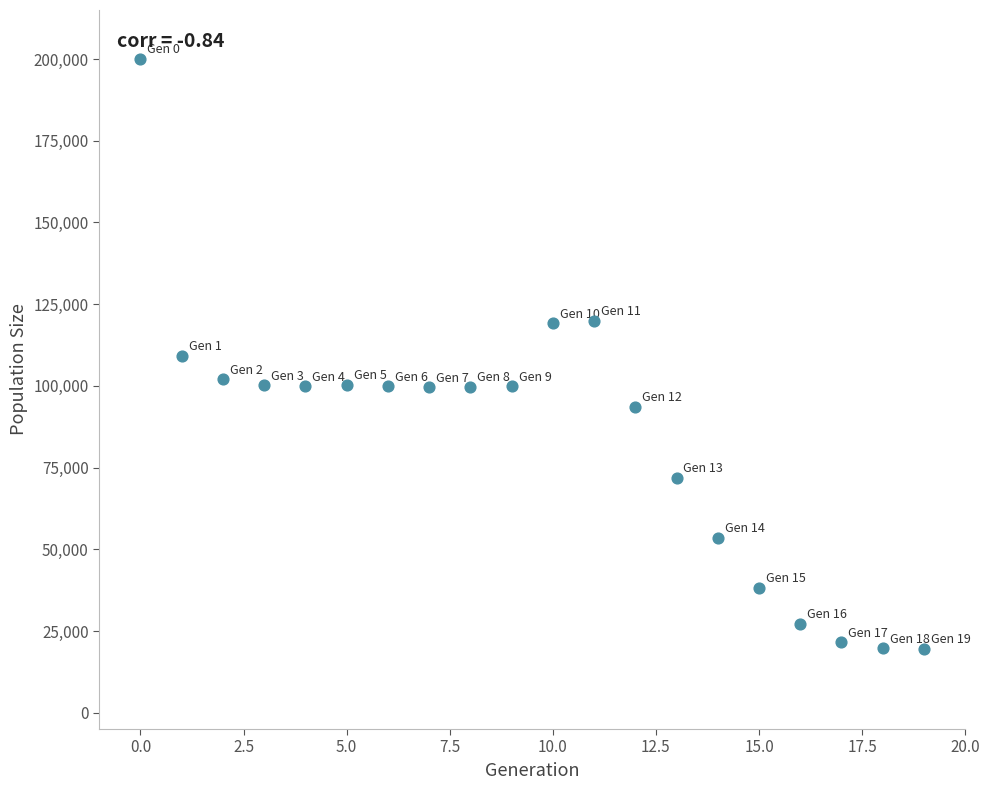

What is the range of Y values (max minus min)?

180510